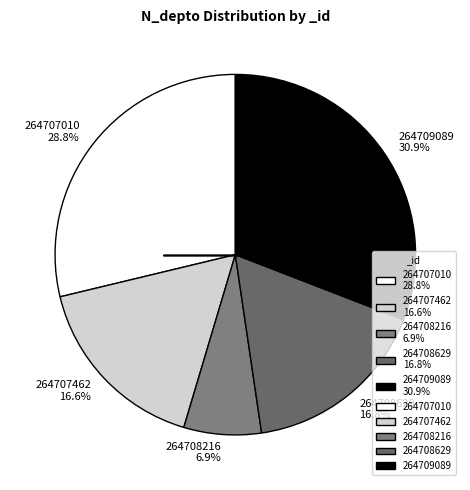

How many segments does this pie chart have?

5